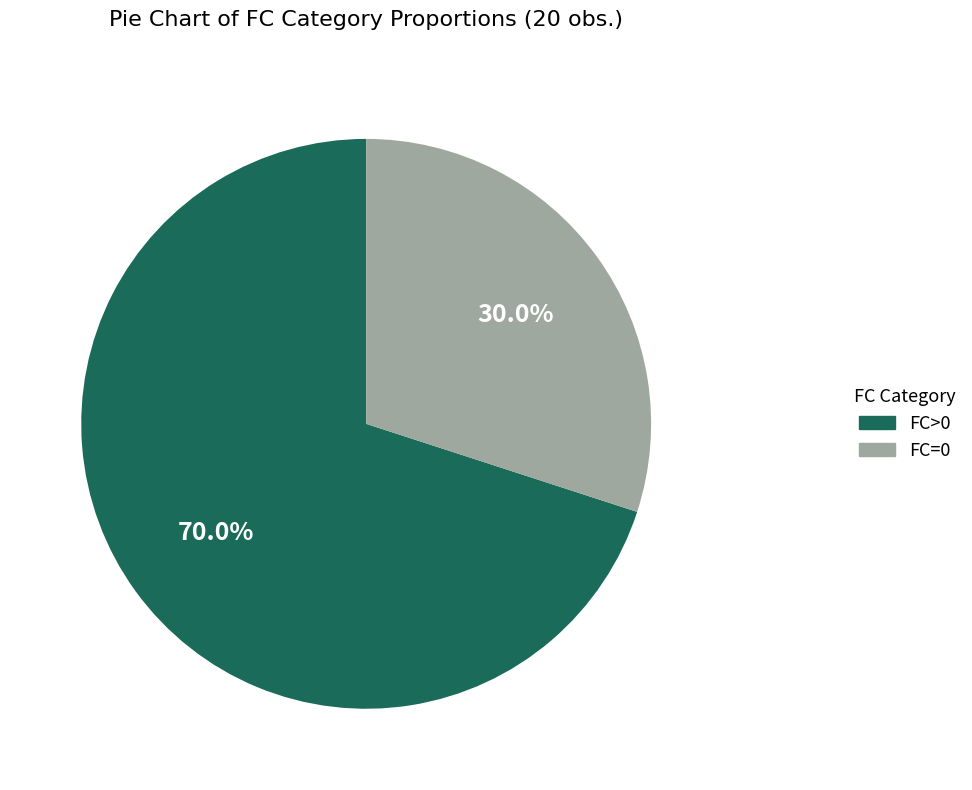

Is there a majority slice in this chart?

Yes